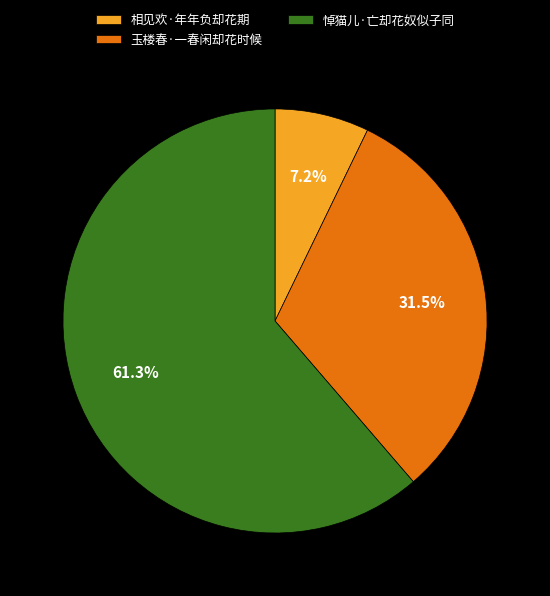

Combined, do 悼猫儿·亡却花奴似子同 and 相见欢·年年负却花期 account for over 50%?

Yes